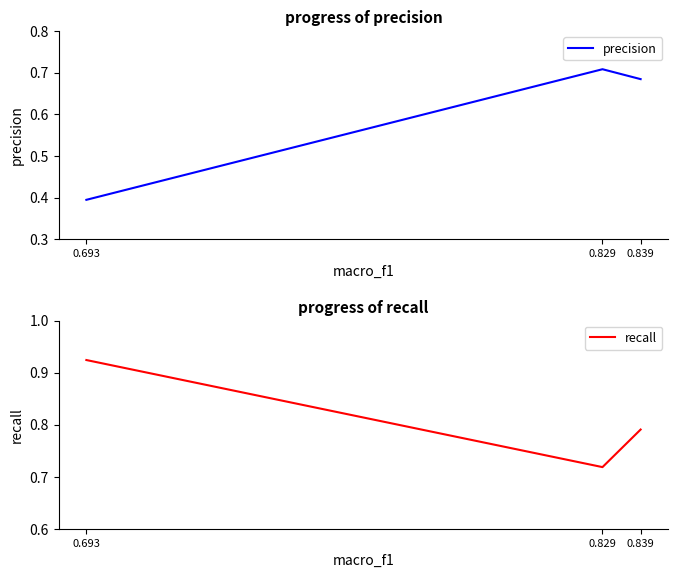

What is the difference between the maximum and minimum values in the recall series?

0.2